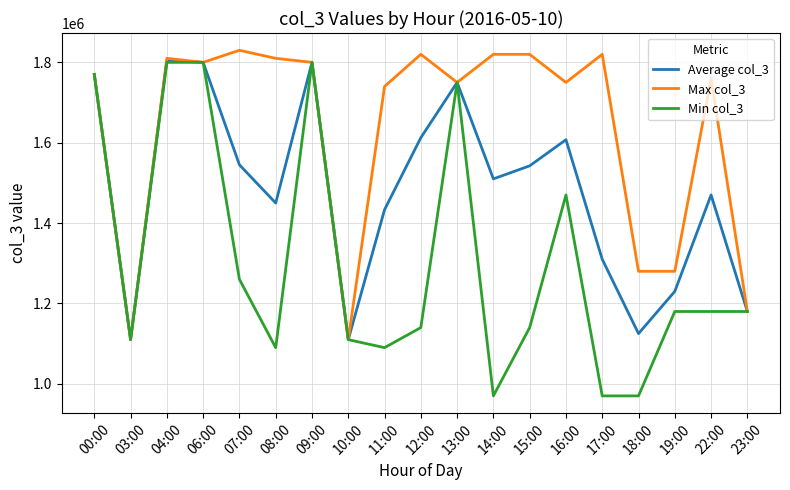

The value of Min col_3 at 18:00 is 970000.0. True or false?

True